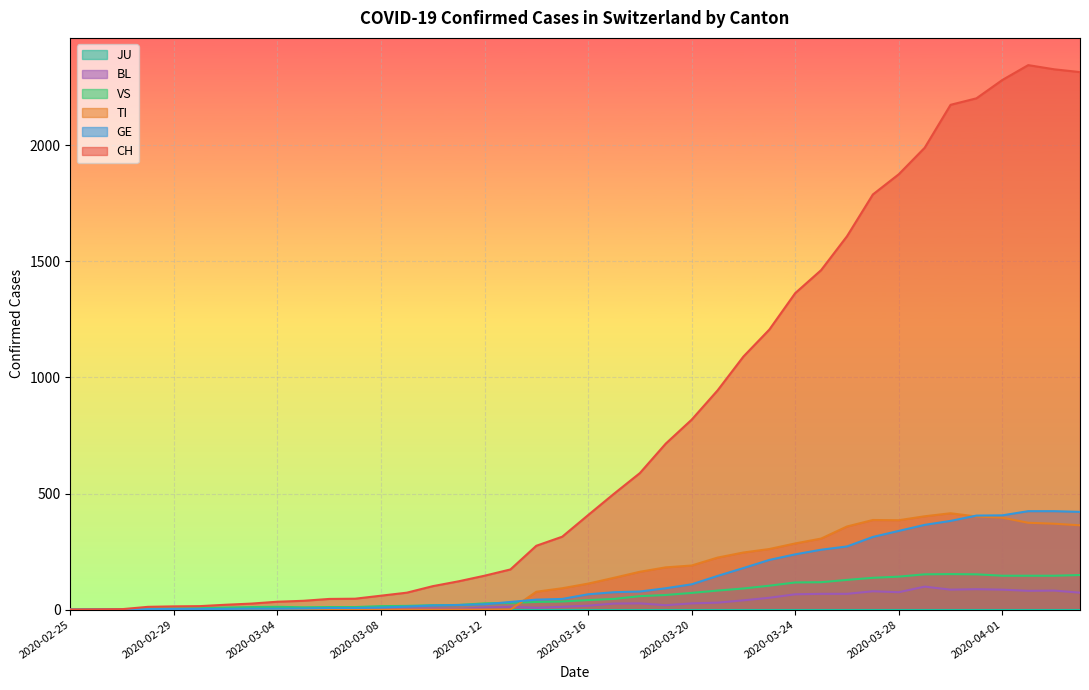

Between 2020-02-26 and 2020-03-25, which series saw the biggest shift?

CH